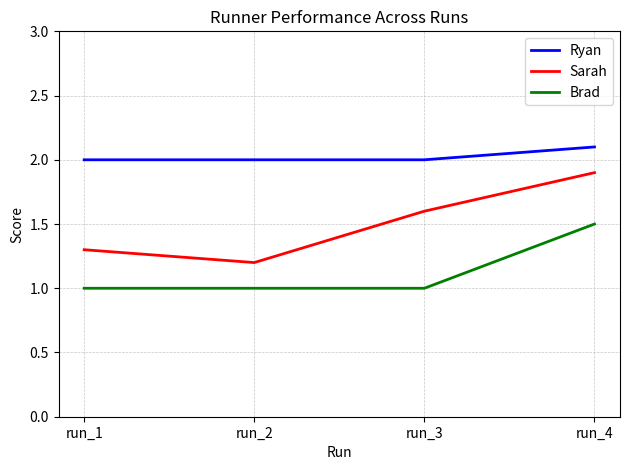

Is the value of Brad at run_2 greater than the value of Sarah at run_3?

No